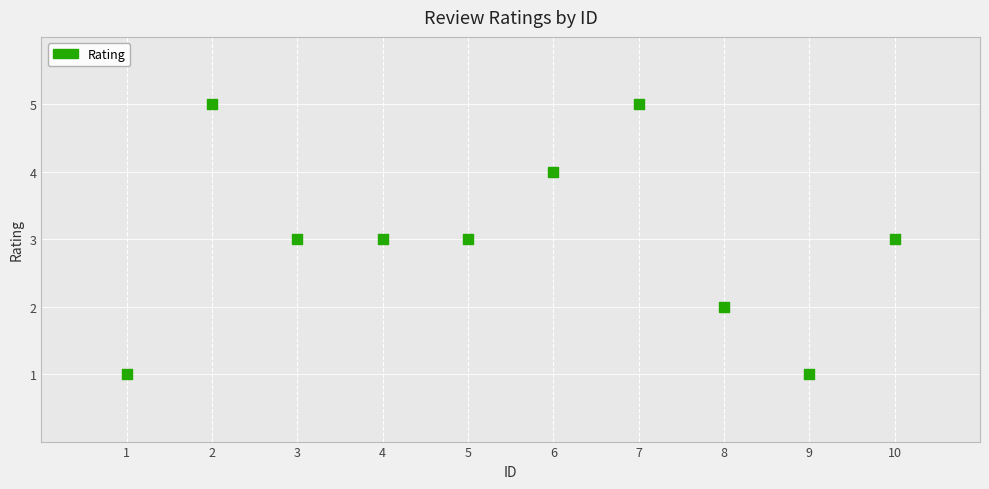

What is the range of Y values (max minus min)?

4